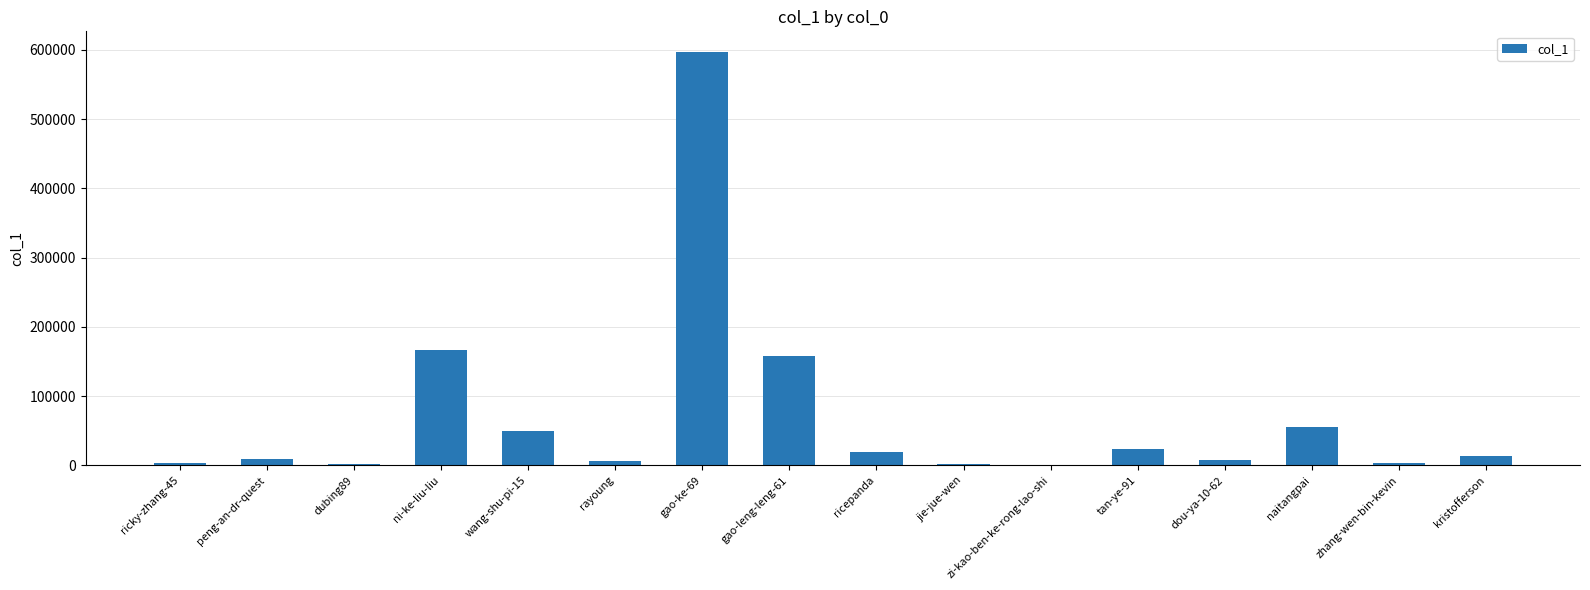

Which label corresponds to the largest value in the chart?

gao-ke-69